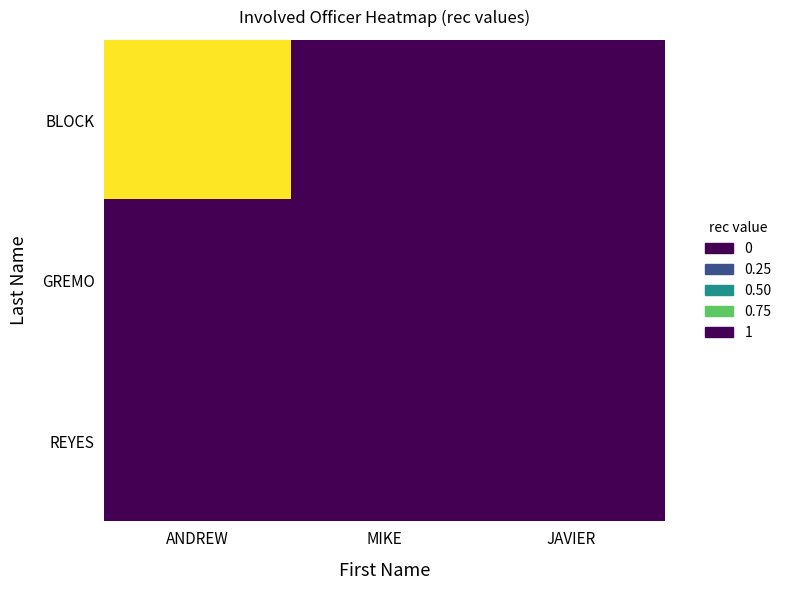

Which series has the largest total across all categories?

BLOCK